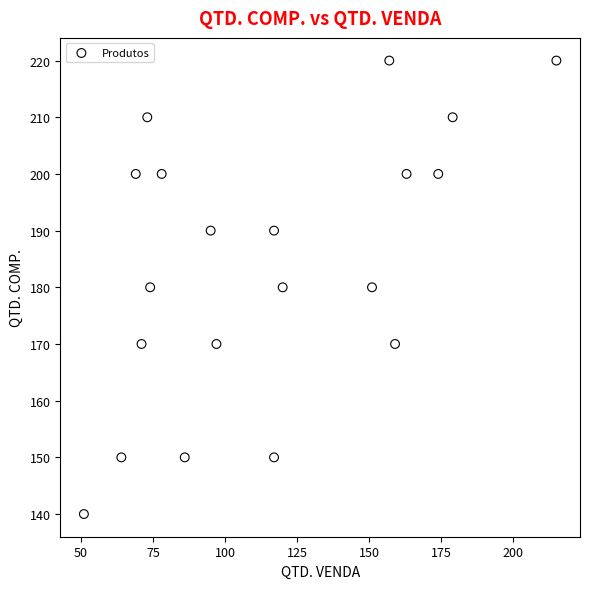

What is the range of X values (max minus min)?

164